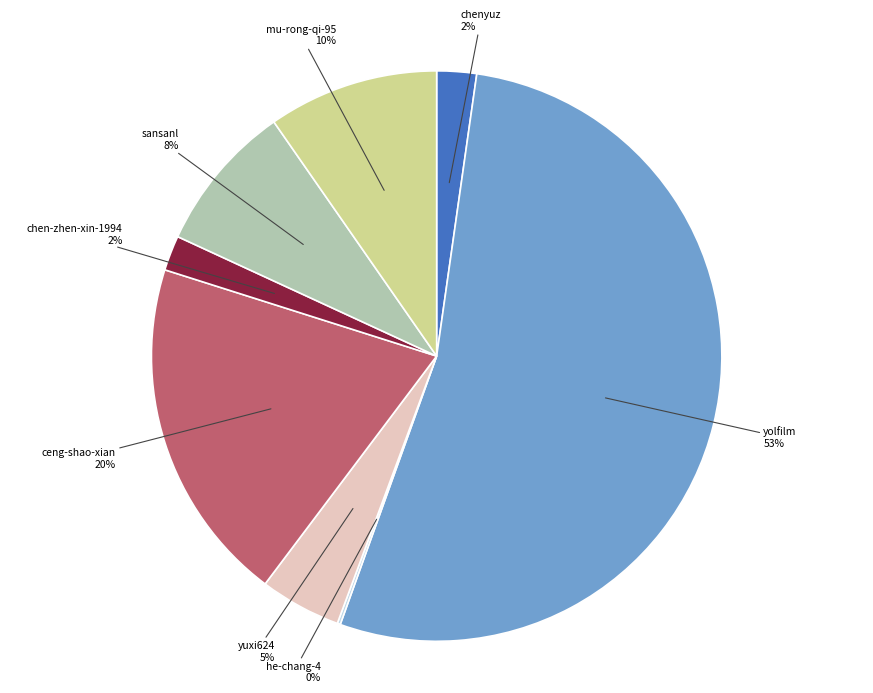

To the nearest percent, what is the combined percentage of chen-zhen-xin-1994 and ceng-shao-xian?

22%